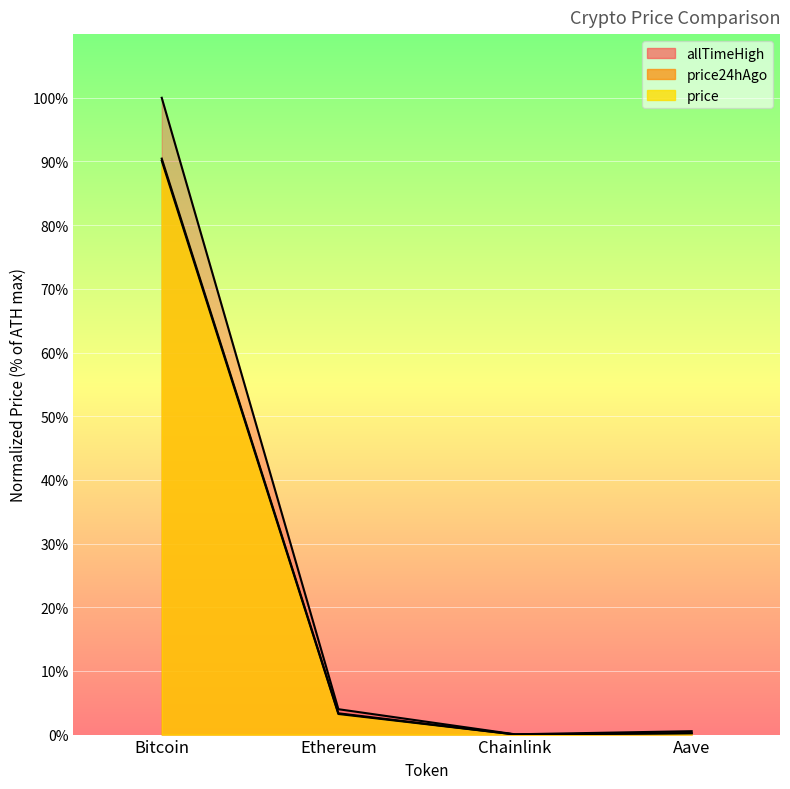

The value of price at Aave is 0.1. True or false?

False